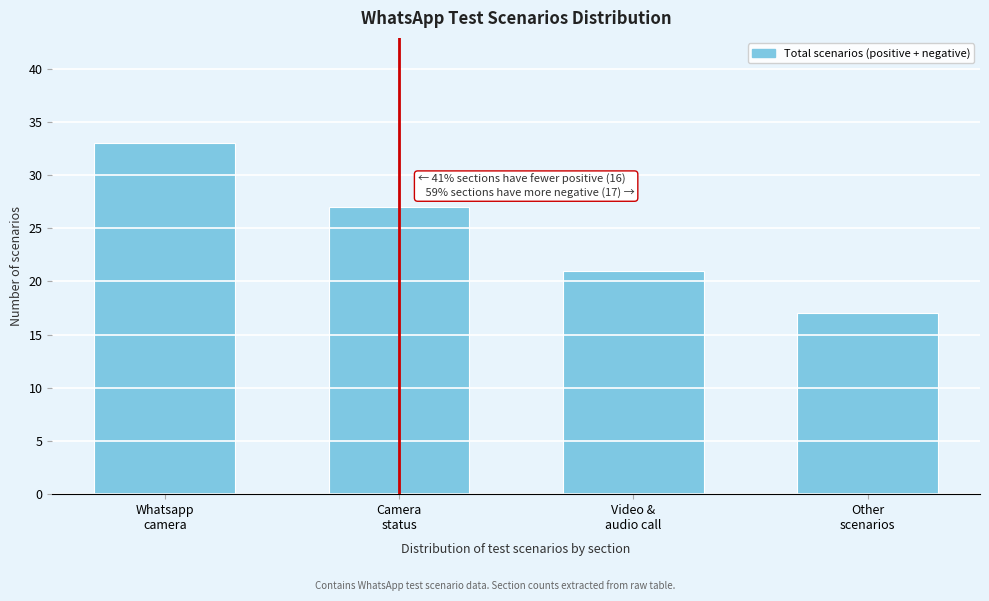

Reading left to right, transcribe all the data shown in this chart.

33	27	21	17